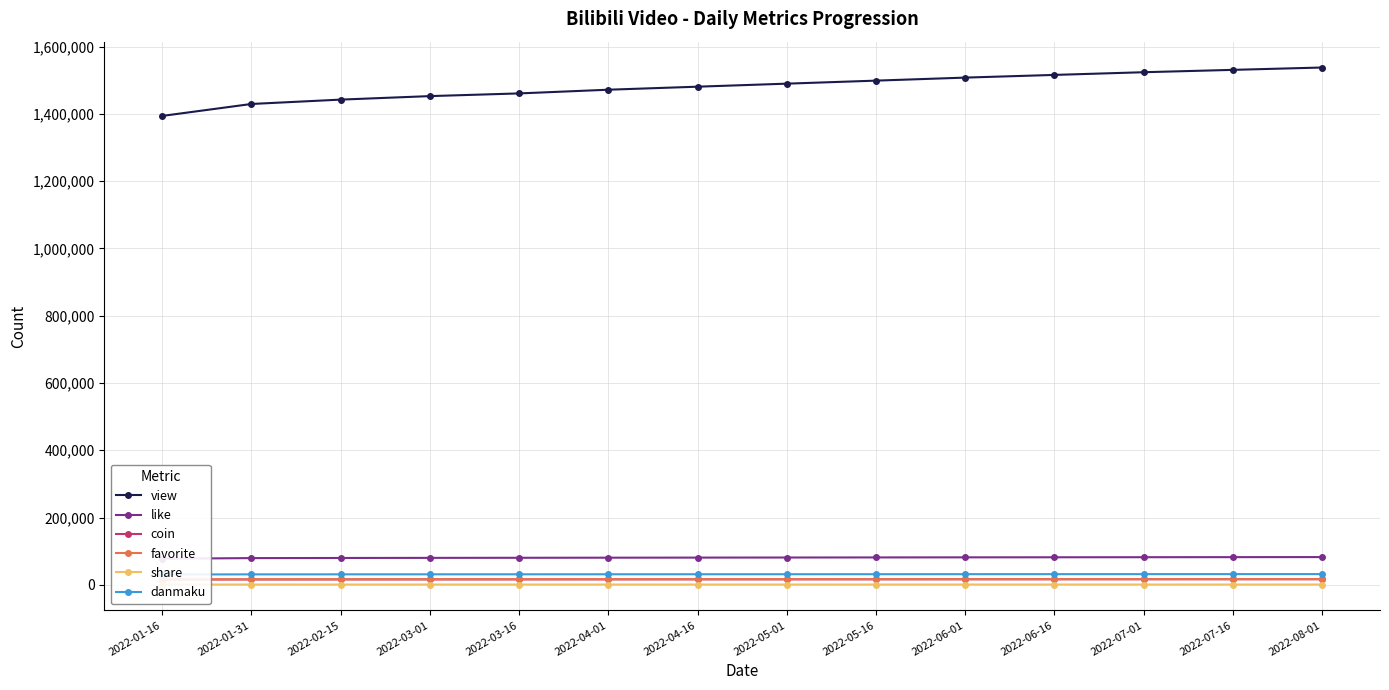

List the labels in order of coin value, largest first.

2022-08-01, 2022-07-16, 2022-07-01, 2022-06-16, 2022-06-01, 2022-05-16, 2022-05-01, 2022-04-16, 2022-04-01, 2022-03-16, 2022-03-01, 2022-02-15, 2022-01-31, 2022-01-16